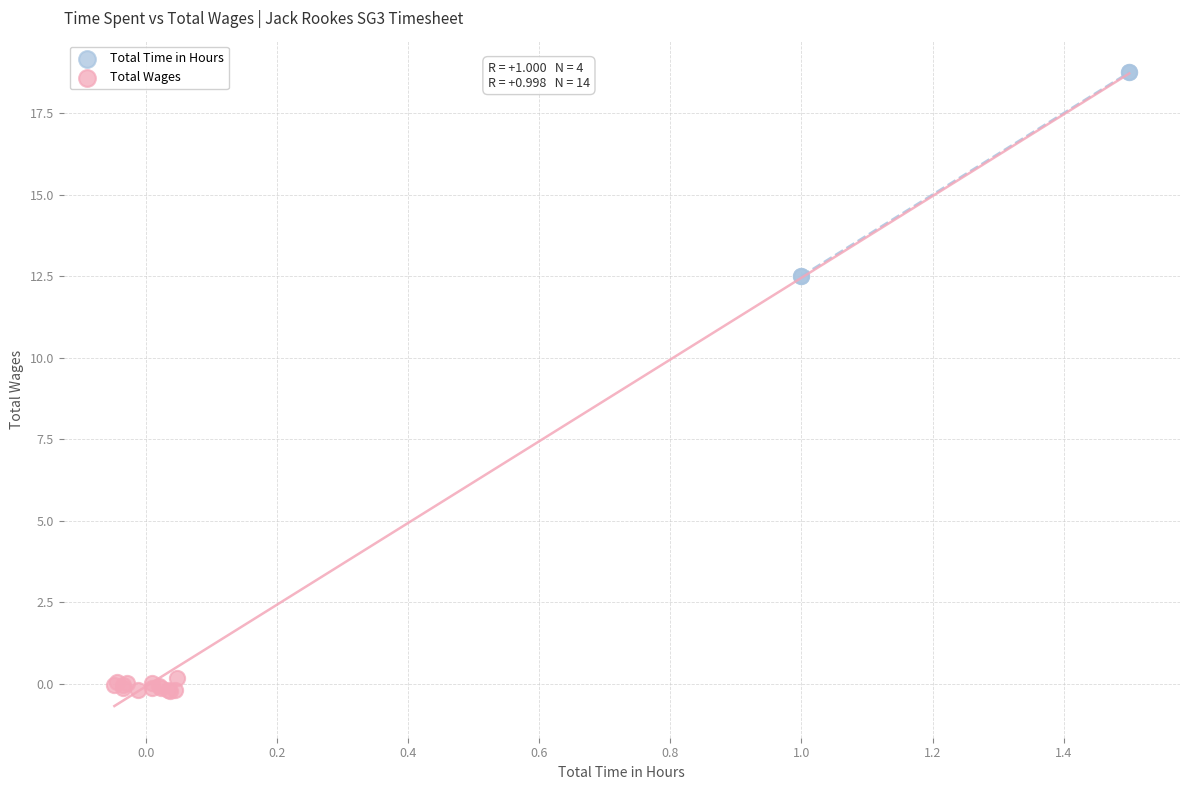

Which series reaches the minimum Y coordinate?

Total Wages